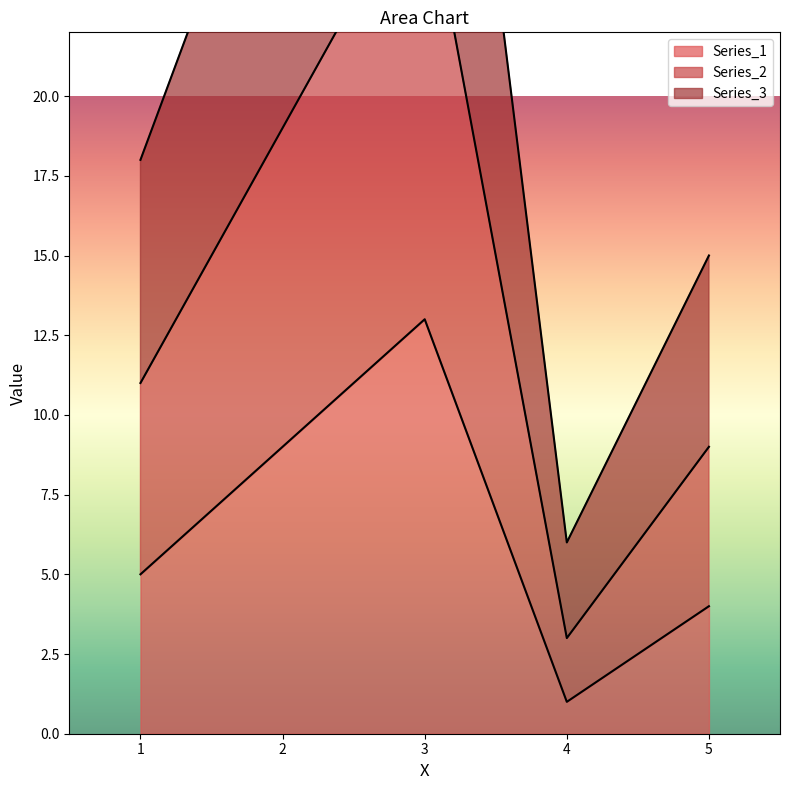

Does the chart display data point markers on the line(s)?

No